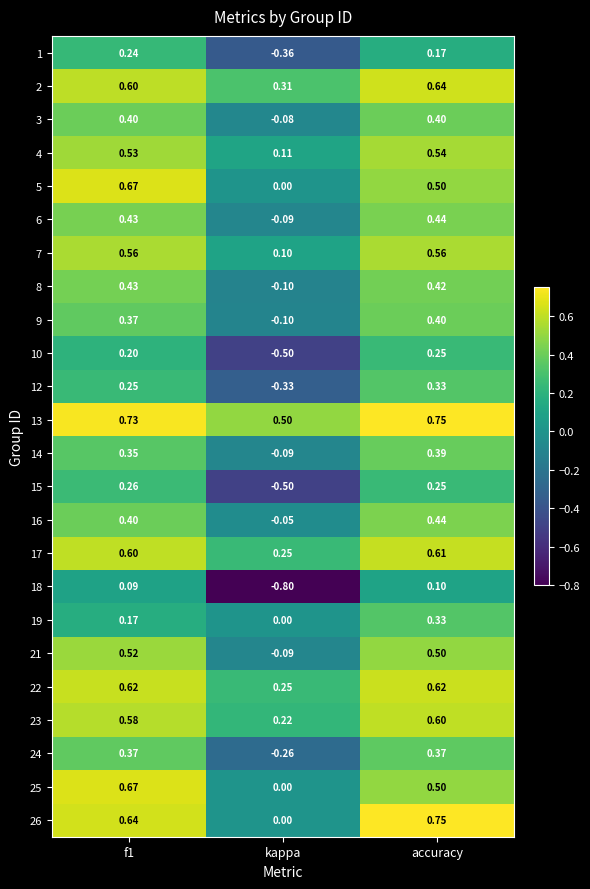

Which label corresponds to the smallest value in the chart?

kappa